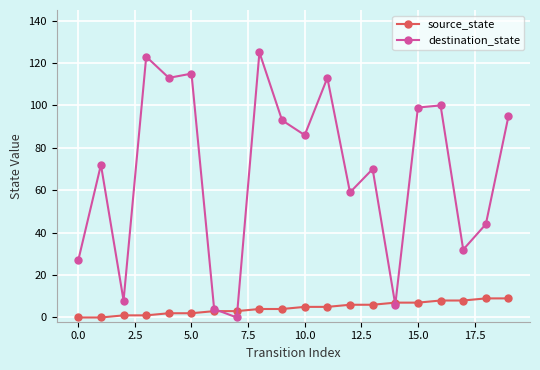

At how many categories does at least one series exceed 76?

10